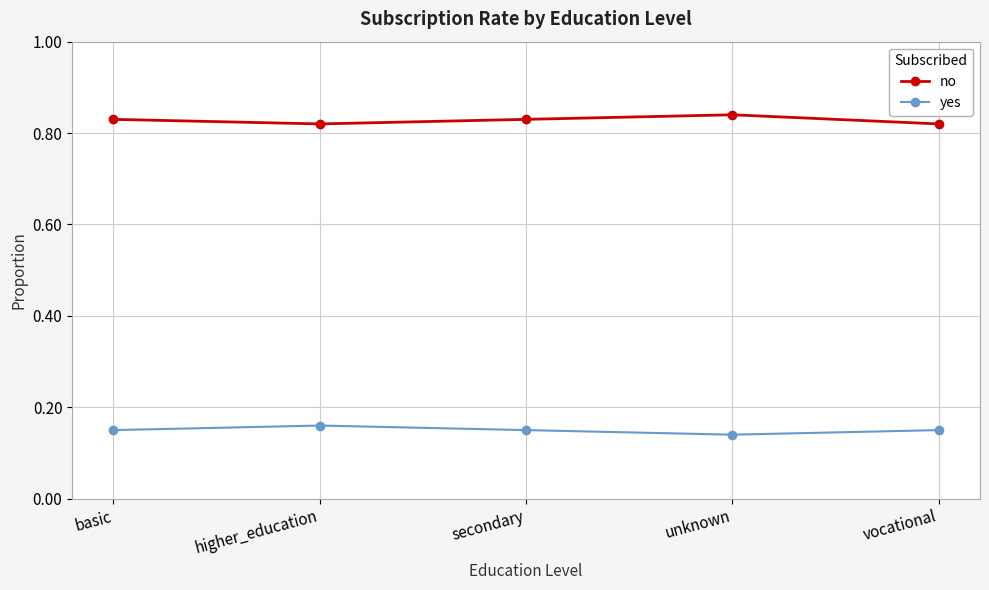

At how many categories does at least one series exceed 0?

5